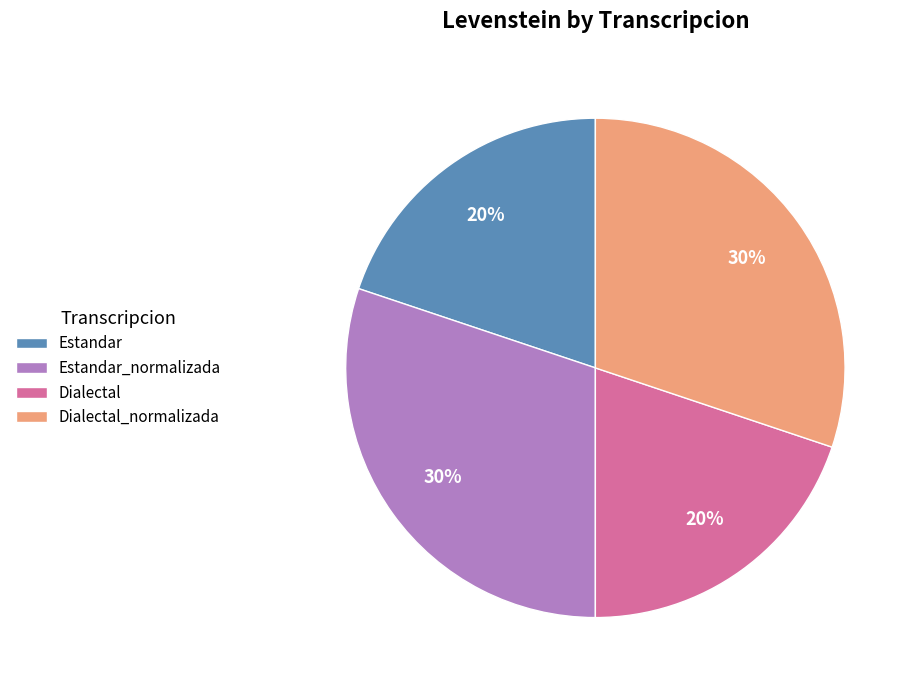

To the nearest percent, what is the difference between the largest and smallest slice percentages?

10%